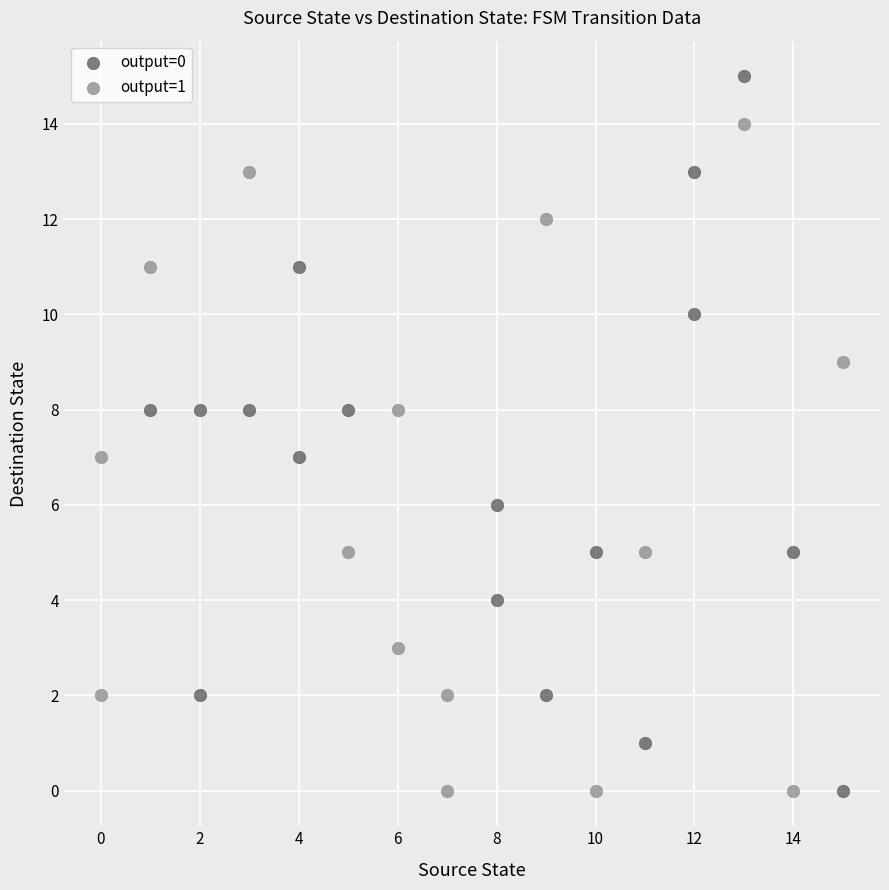

Which series contains the highest Y value?

output=0